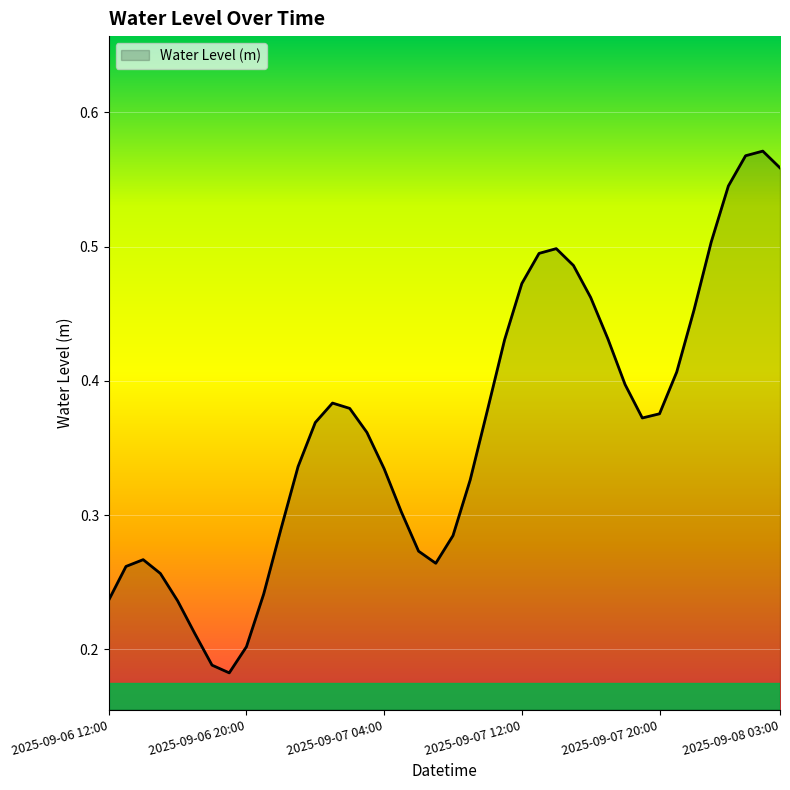

Rank the categories by value from lowest to highest.

2025-09-06 19:00, 2025-09-06 18:00, 2025-09-06 20:00, 2025-09-06 17:00, 2025-09-06 16:00, 2025-09-06 12:00, 2025-09-06 21:00, 2025-09-06 15:00, 2025-09-06 13:00, 2025-09-07 07:00, 2025-09-06 14:00, 2025-09-07 06:00, 2025-09-07 08:00, 2025-09-06 22:00, 2025-09-07 05:00, 2025-09-07 09:00, 2025-09-07 04:00, 2025-09-06 23:00, 2025-09-07 03:00, 2025-09-07 00:00, 2025-09-07 19:00, 2025-09-07 20:00, 2025-09-07 10:00, 2025-09-07 02:00, 2025-09-07 01:00, 2025-09-07 18:00, 2025-09-07 21:00, 2025-09-07 11:00, 2025-09-07 17:00, 2025-09-07 22:00, 2025-09-07 16:00, 2025-09-07 12:00, 2025-09-07 15:00, 2025-09-07 13:00, 2025-09-07 14:00, 2025-09-07 23:00, 2025-09-08 00:00, 2025-09-08 03:00, 2025-09-08 01:00, 2025-09-08 02:00